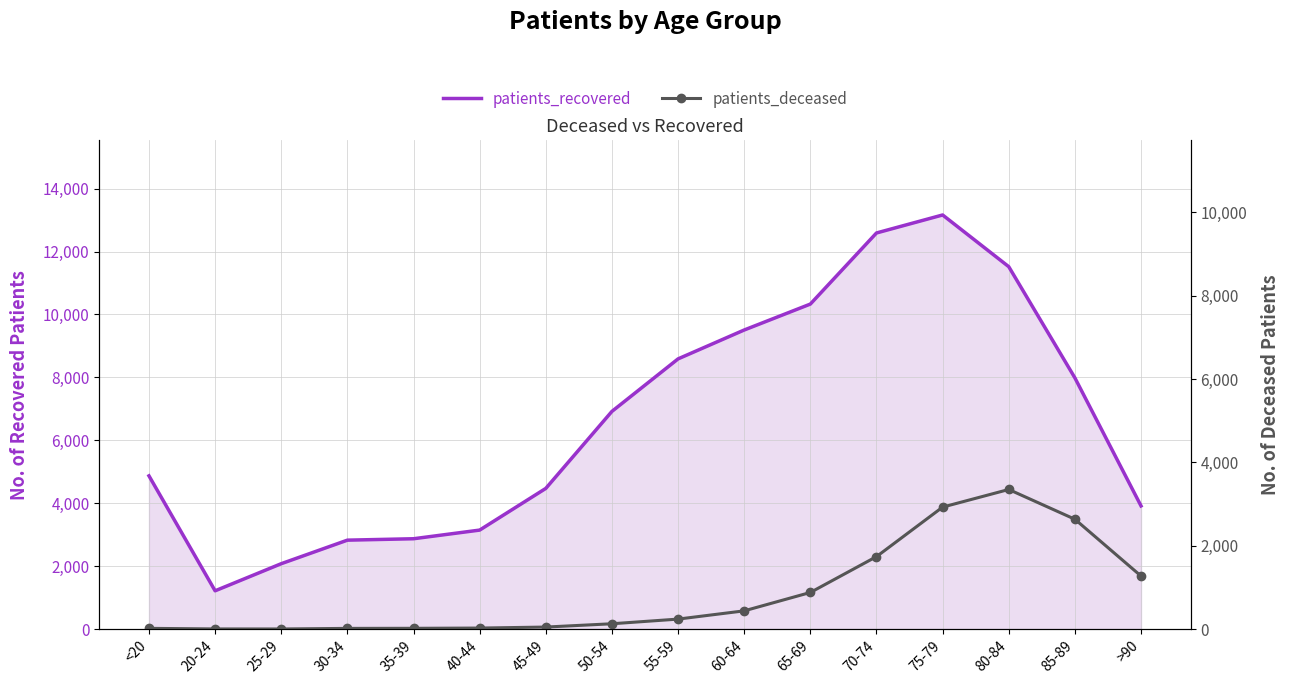

Which series has the largest range (max minus min)?

patients_recovered